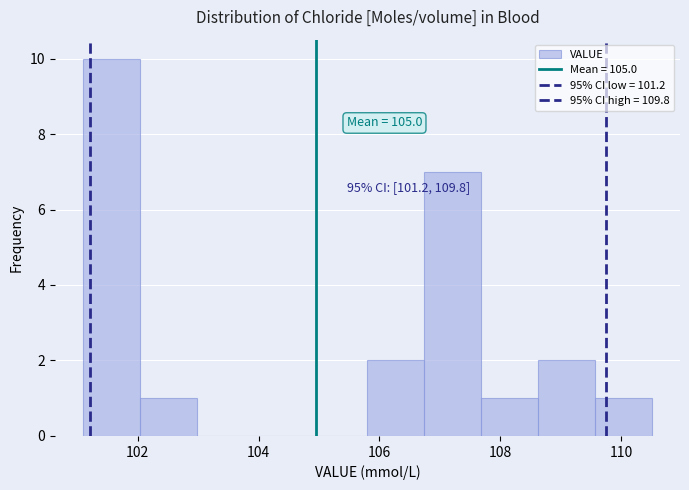

Which range on the x-axis has the tallest bar?

101.10 to 102.04